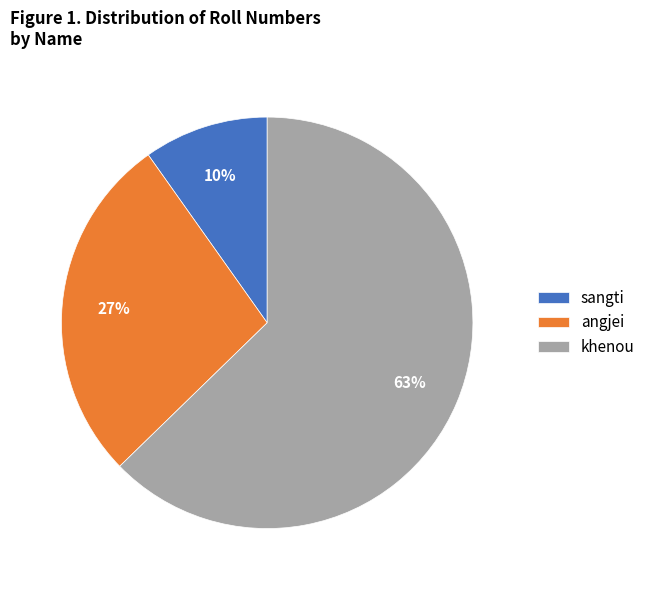

Is there any slice that represents more than half of the pie?

Yes